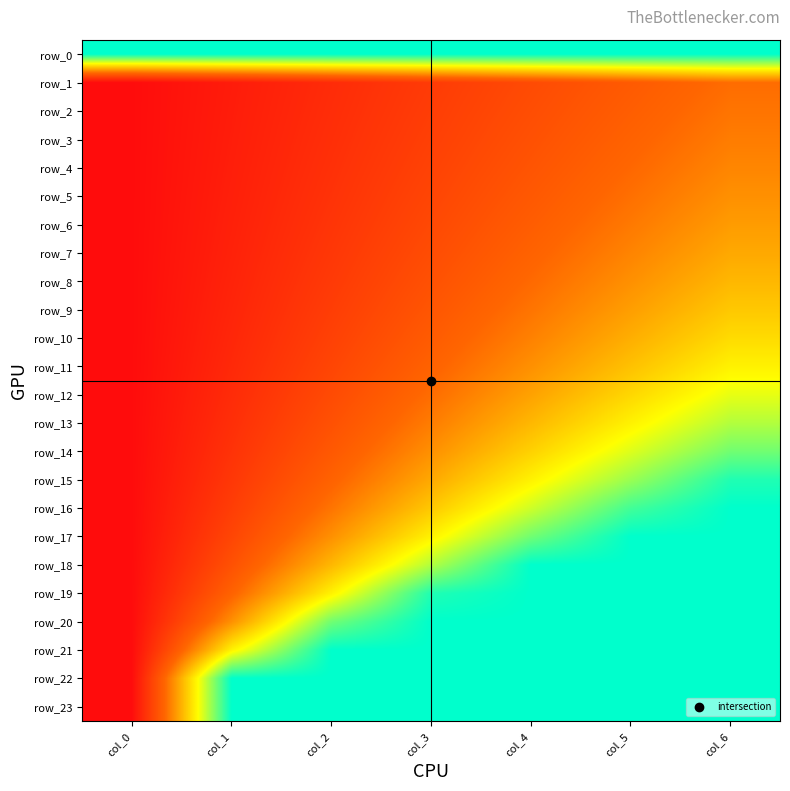

List the labels in order of row_7 value, largest first.

col_6, col_5, col_4, col_3, col_2, col_1, col_0